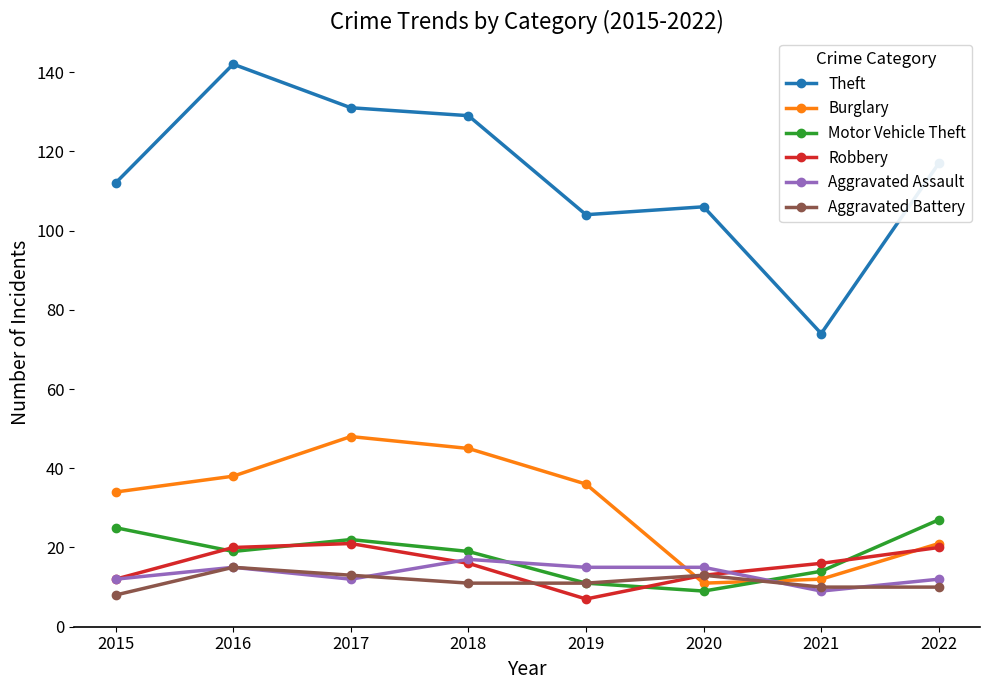

Which category has the highest value across all series?

2016